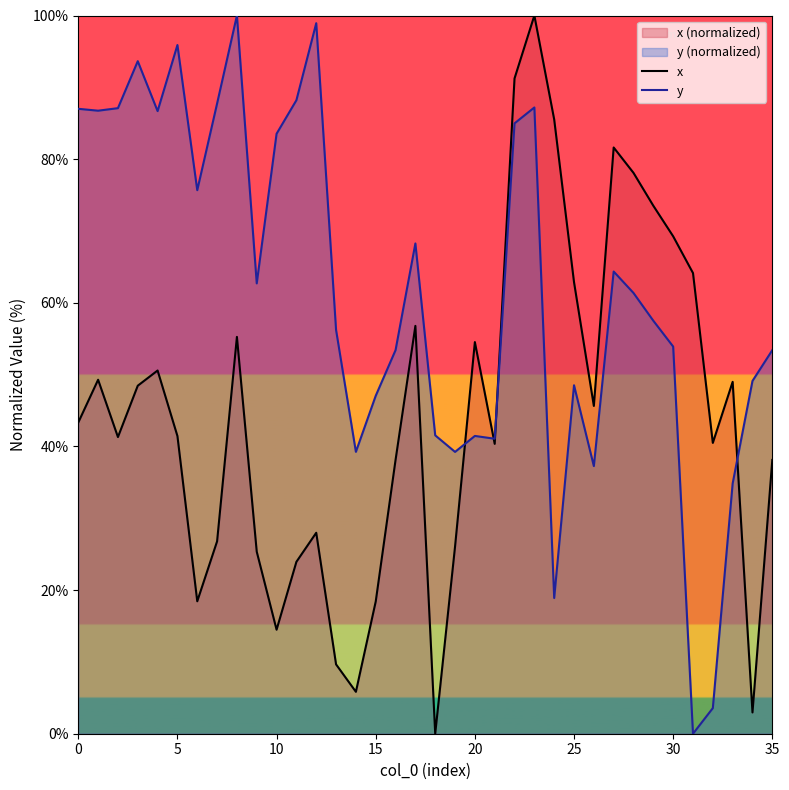

How many data points in x are less than 43?

18